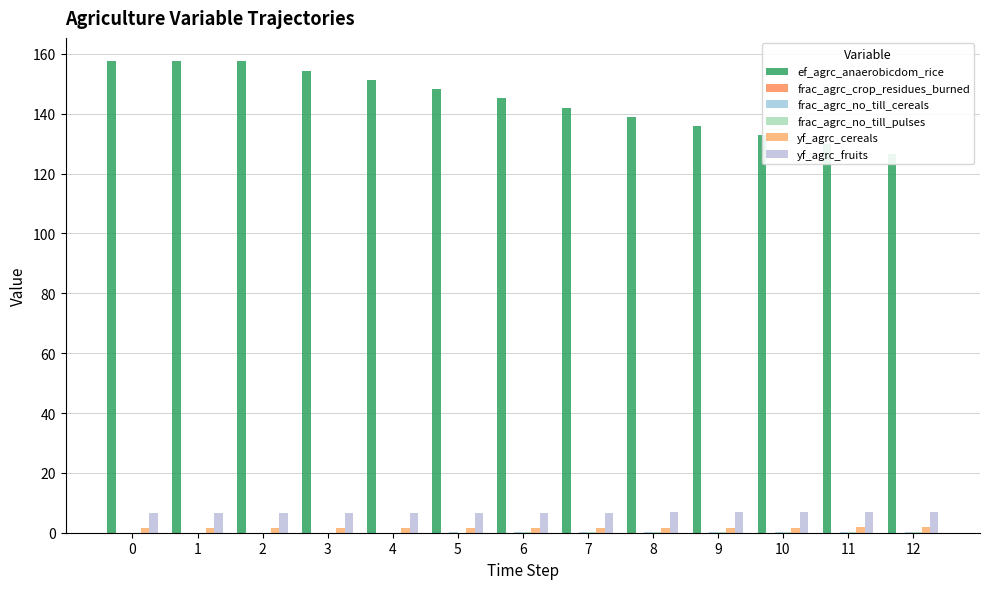

How many groups of bars are there?

13